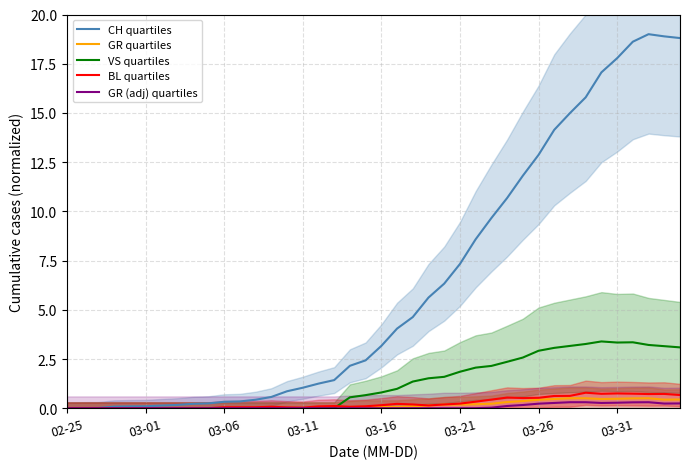

What is the highest value of the BL quartiles series?

0.8